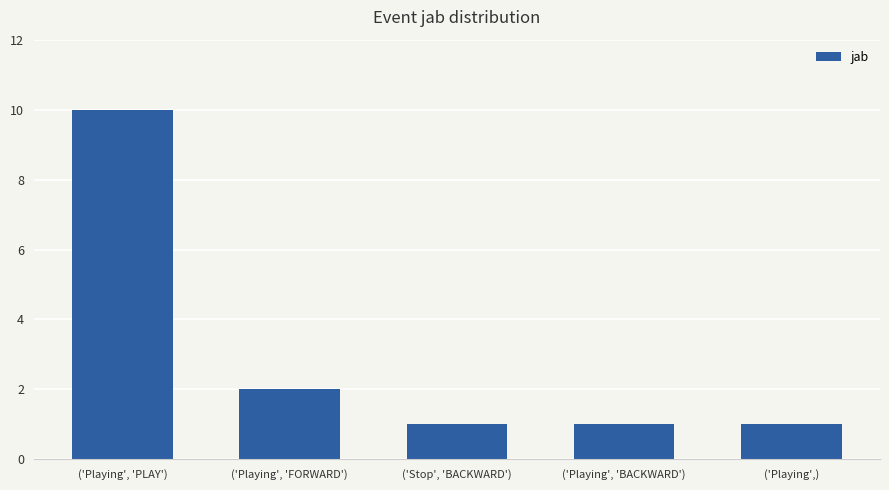

What is the difference between the maximum and second lowest values?

9